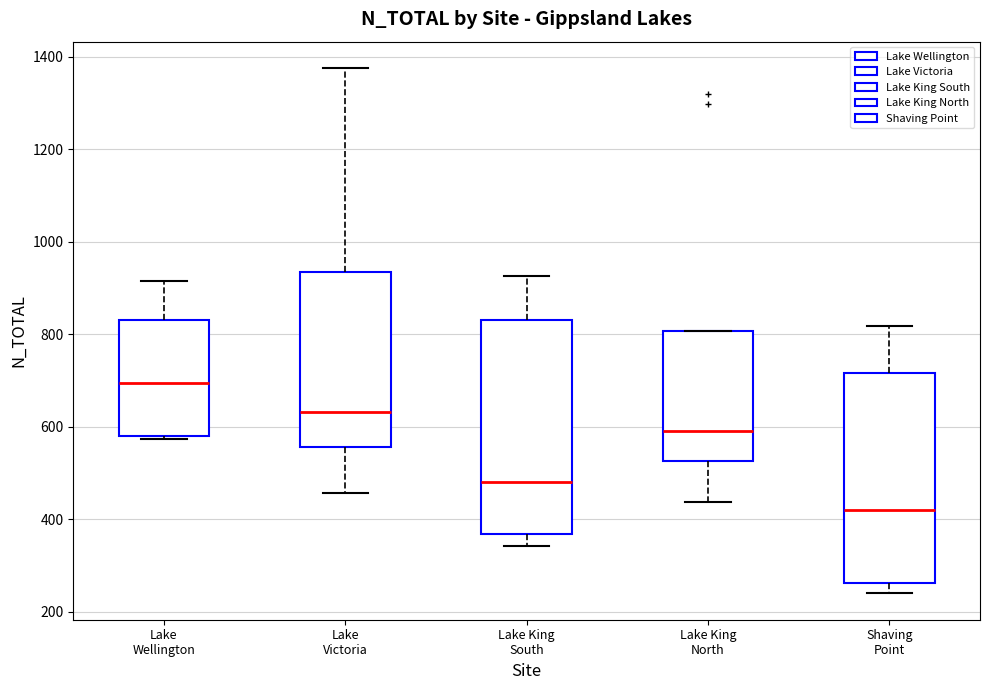

Reading left to right, read every box against the y-axis: the position of its median line, the range the box covers, and the ends of its whiskers. The values are not printed on the chart, so give them approximately, as read against the axis.

Lake Wellington: median 700, box 580 to 840, whiskers 580 to 920
Lake Victoria: median 640, box 560 to 940, whiskers 460 to 1380
Lake King South: median 480, box 360 to 840, whiskers 340 to 920
Lake King North: median 580, box 520 to 800, whiskers 440 to 800
Shaving Point: median 420, box 260 to 720, whiskers 240 to 820